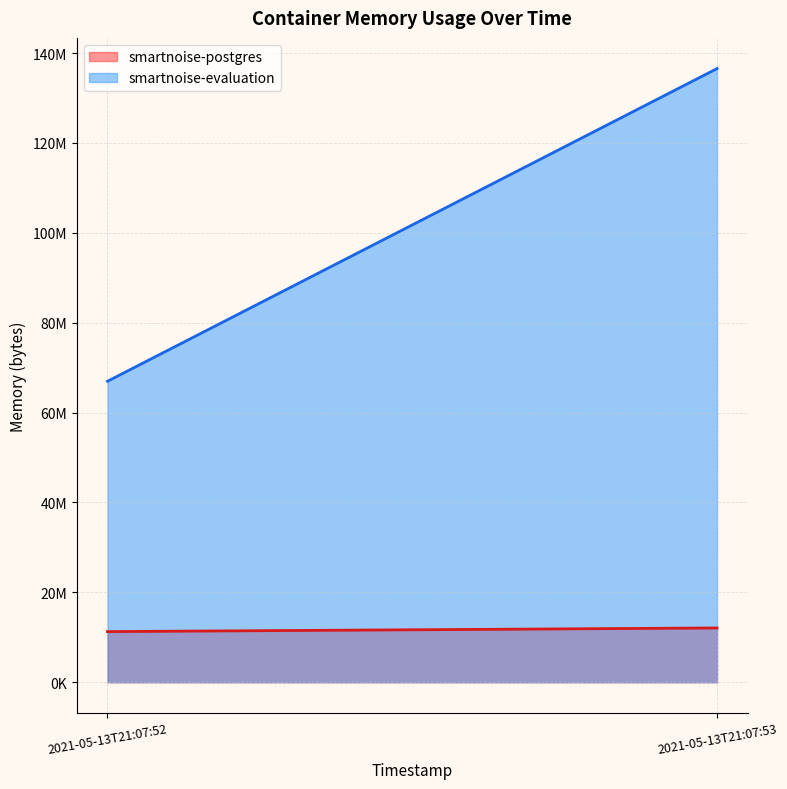

Which category has the lowest value in the smartnoise-postgres series?

2021-05-13T21:07:52